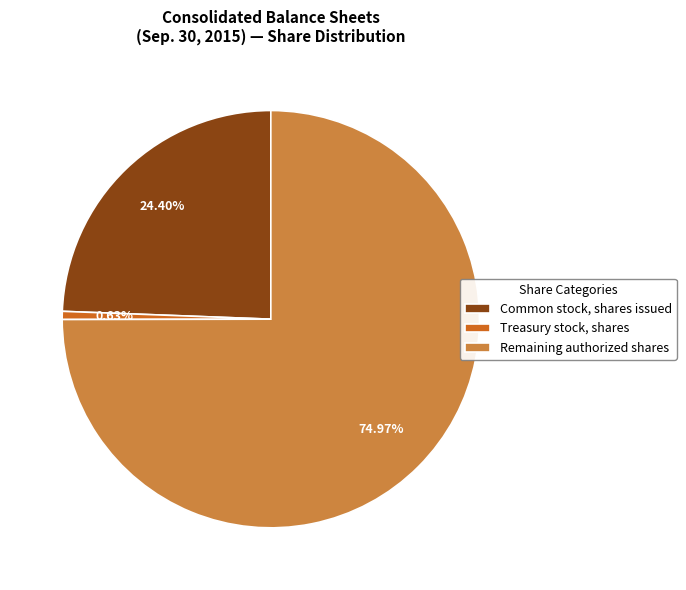

What is the majority slice?

Remaining authorized shares